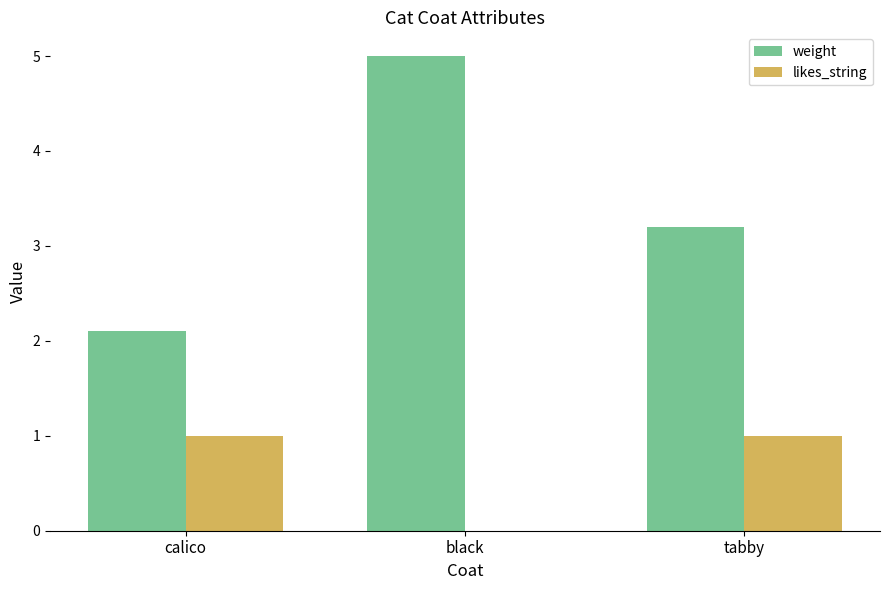

Is it true that likes_string equals 0.5 at black?

False